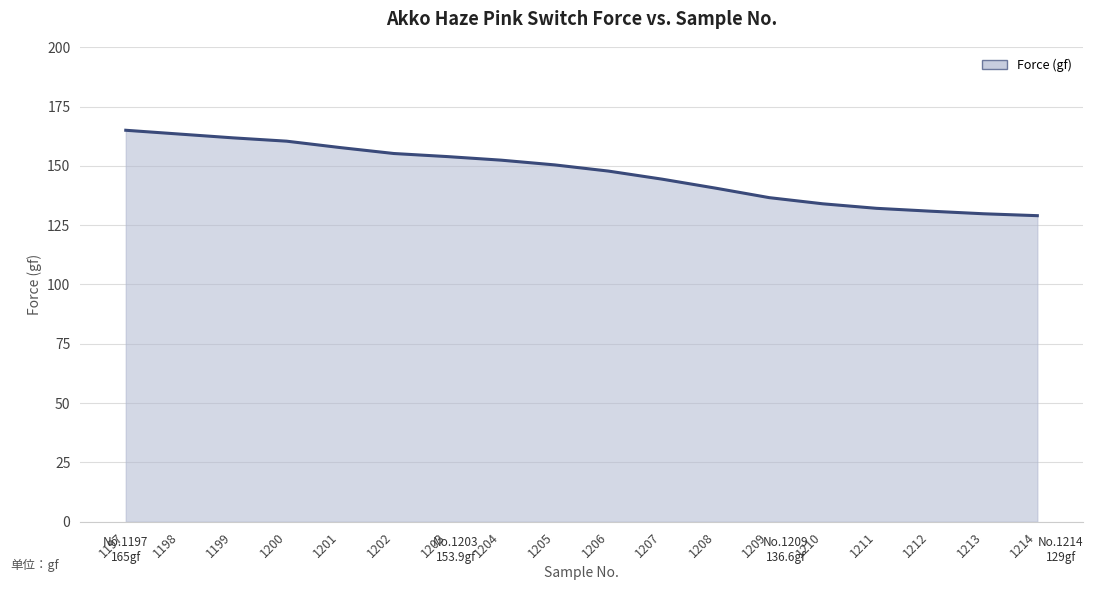

What is the difference between the maximum and minimum values?

36.0